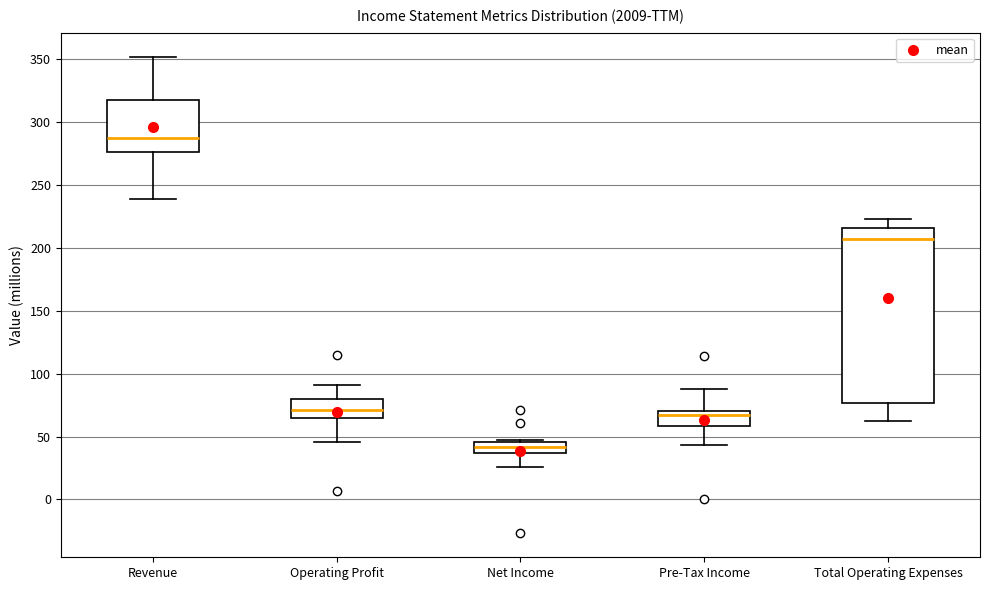

Where does the upper whisker of the box for Total Operating Expenses end on the y-axis? The values are not printed on the chart, so give them approximately, as read against the axis.

225